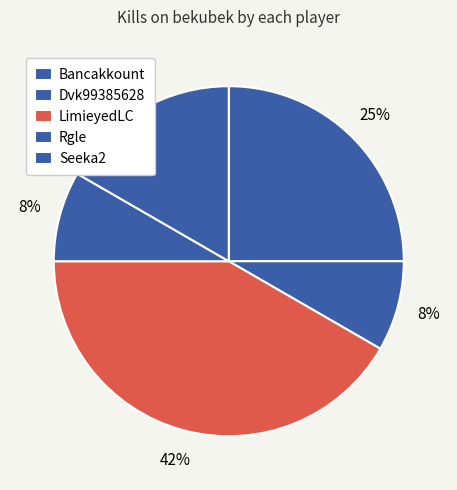

To the nearest percent, what percentage of the pie is Seeka2?

17%